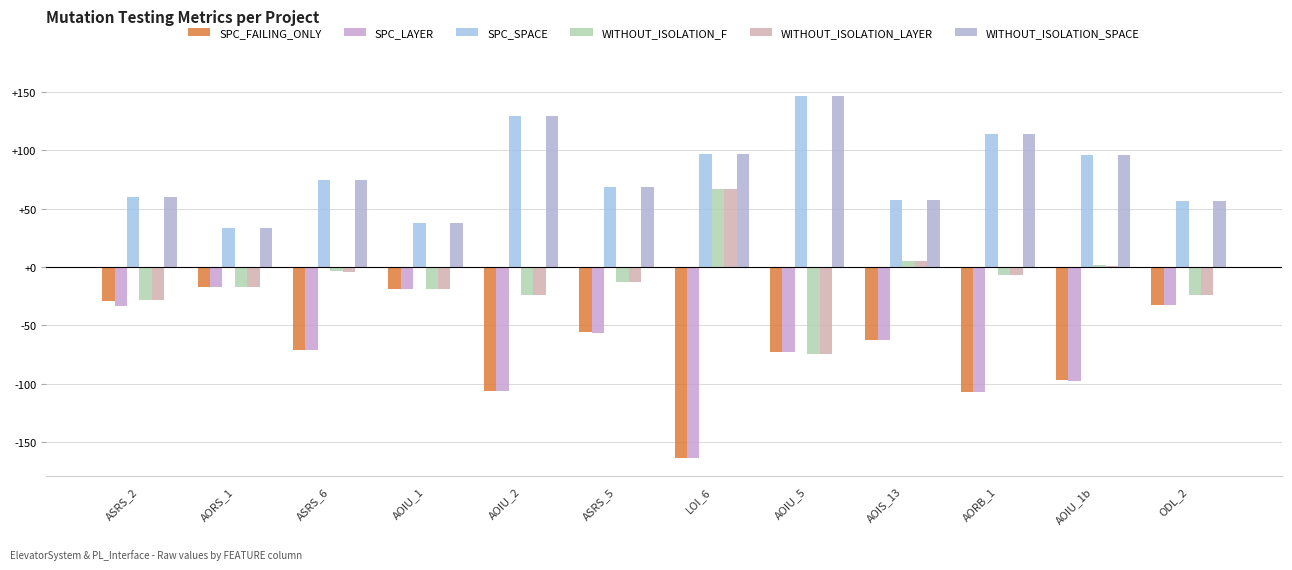

Which category has the highest value in the SPC_LAYER series?

AORS_1